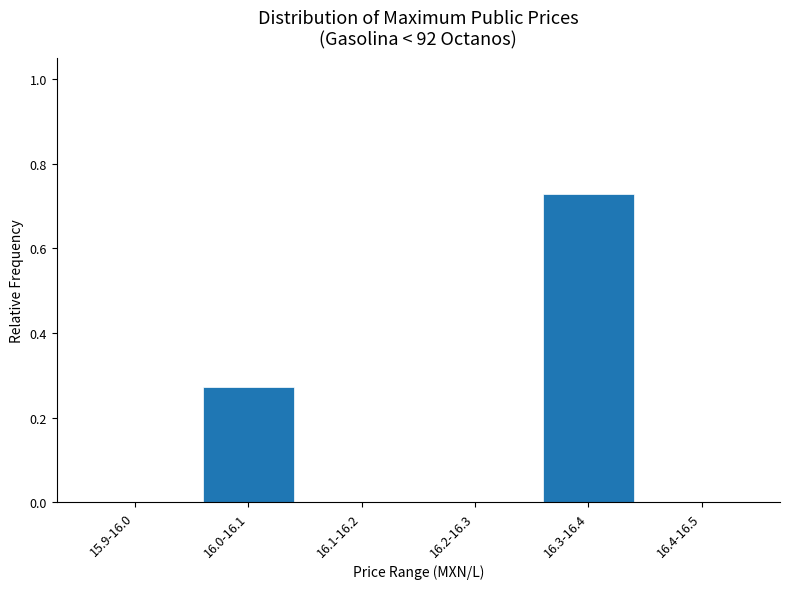

The chart shows a value of -0.3 at 16.4-16.5. True or false?

False